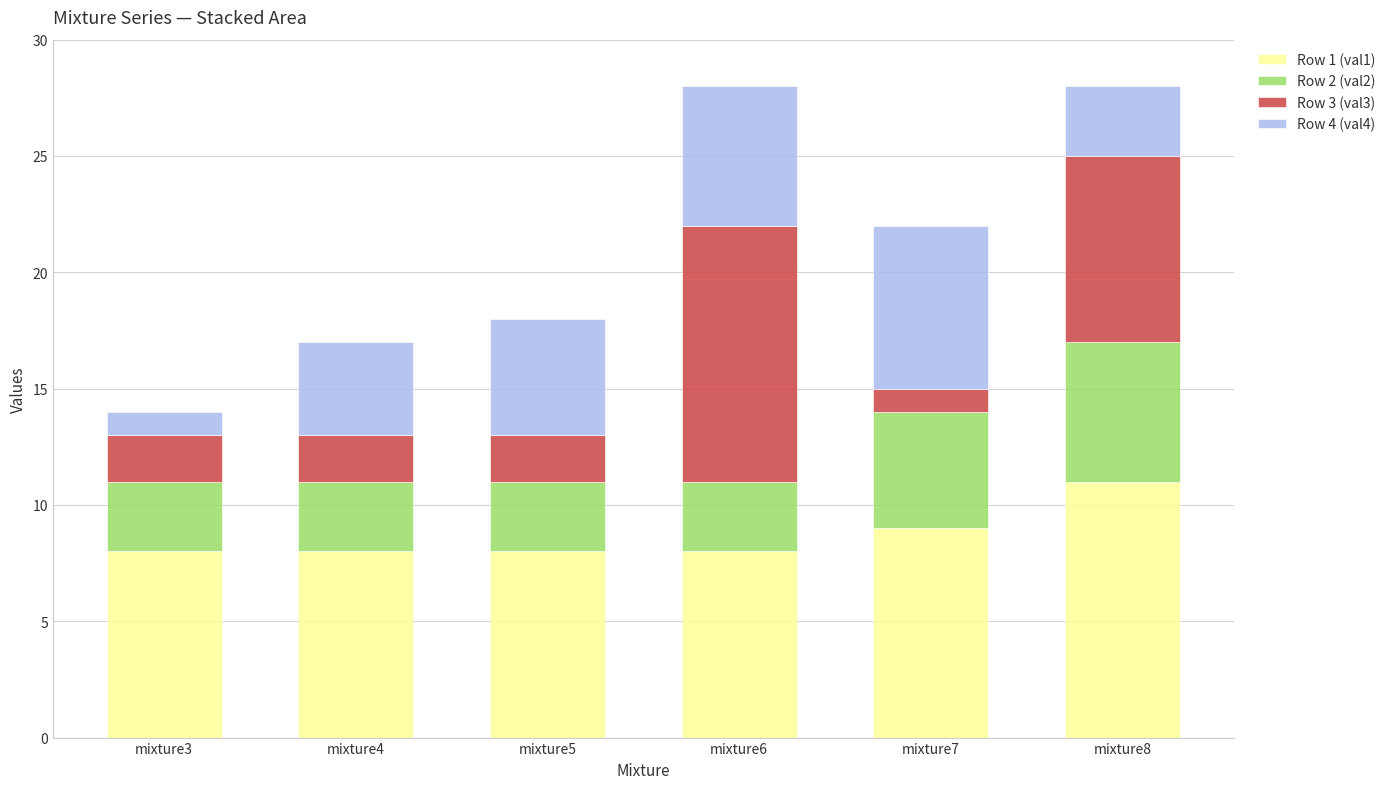

At which label does Row 1 (val1) reach its peak?

mixture8